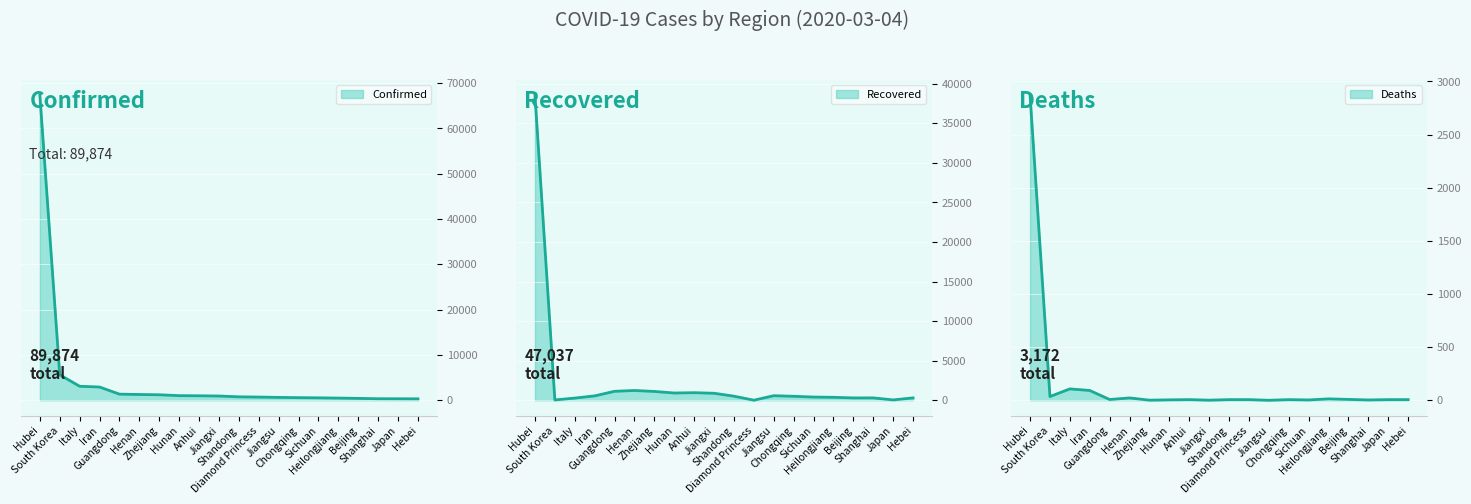

Which has a higher value, Anhui or Henan?

Henan